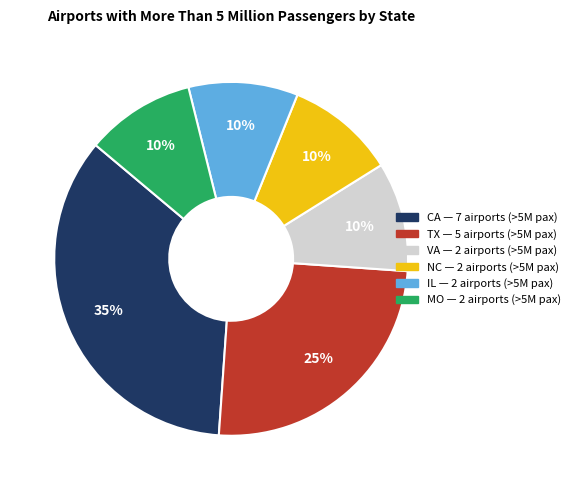

To the nearest percent, what is the average slice percentage?

17%